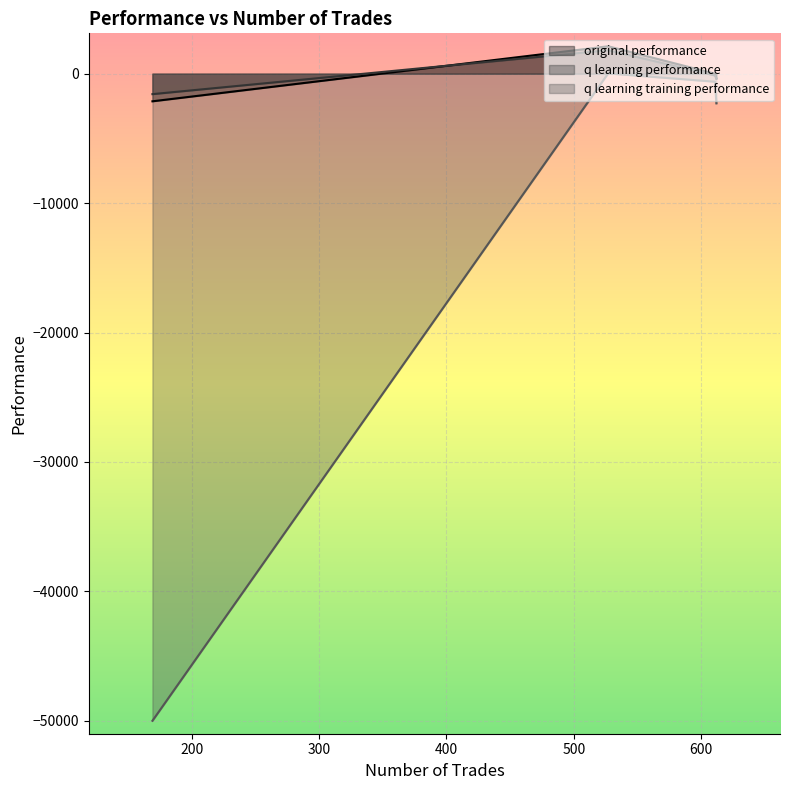

Which series has the widest spread of values?

q learning training performance